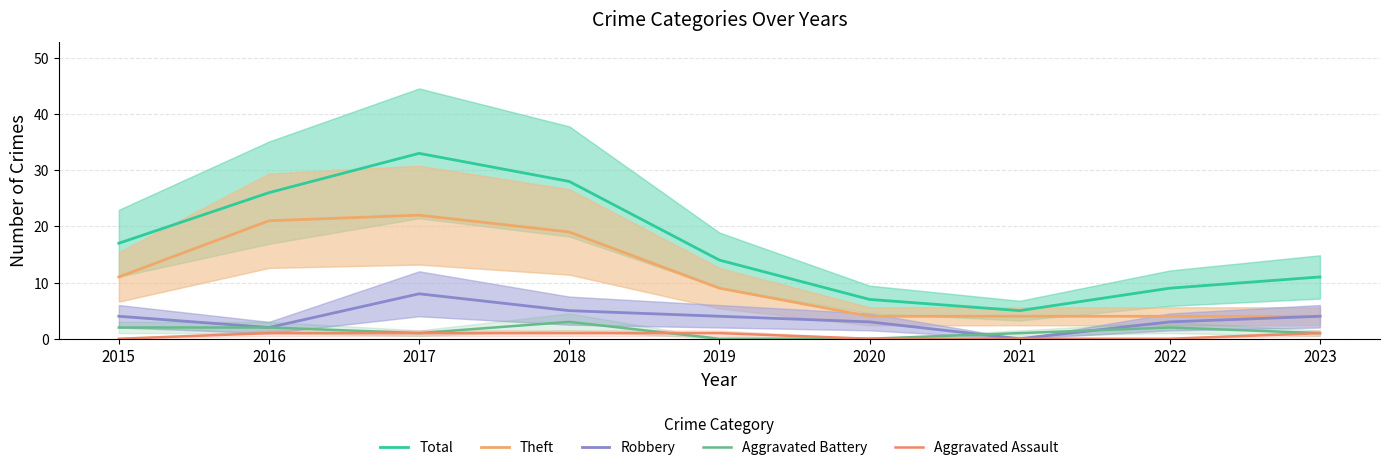

True or false: Robbery has a value of 7 at 2023.

False